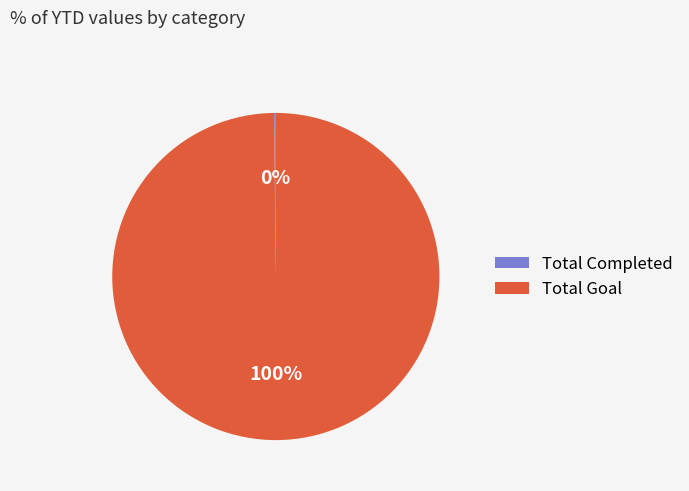

Is it true that Total Goal is 100% of the pie?

True